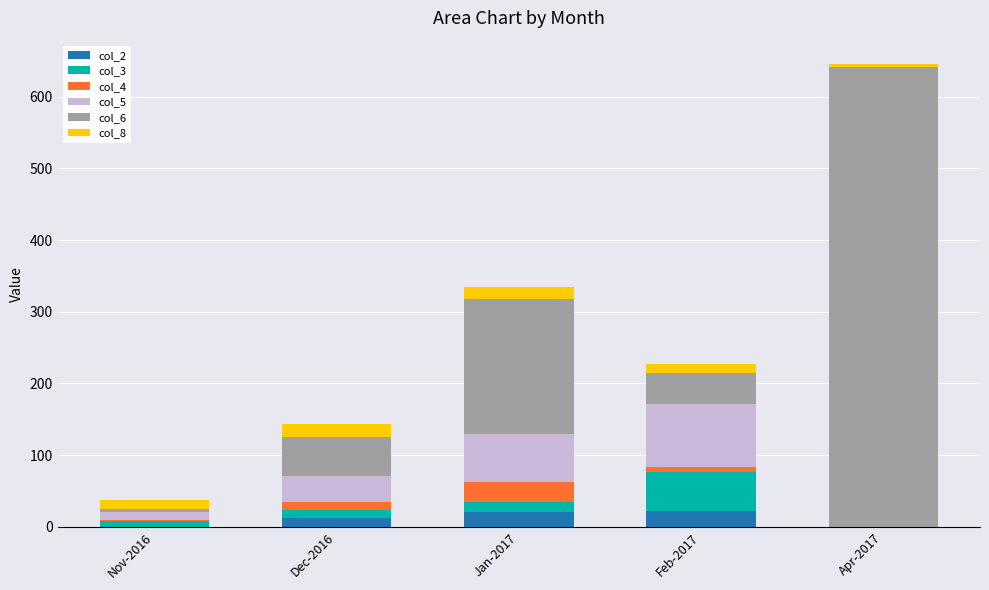

At which category is the sum across all series the highest?

Apr-2017